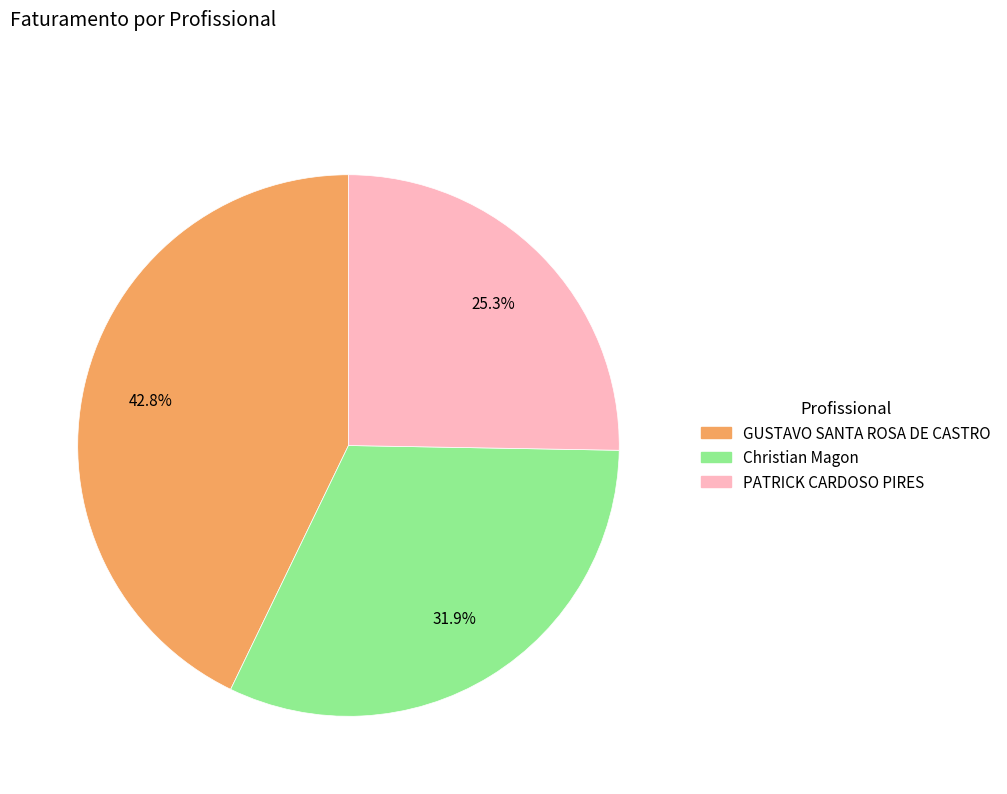

Which has a higher value, Christian Magon or PATRICK CARDOSO PIRES?

Christian Magon